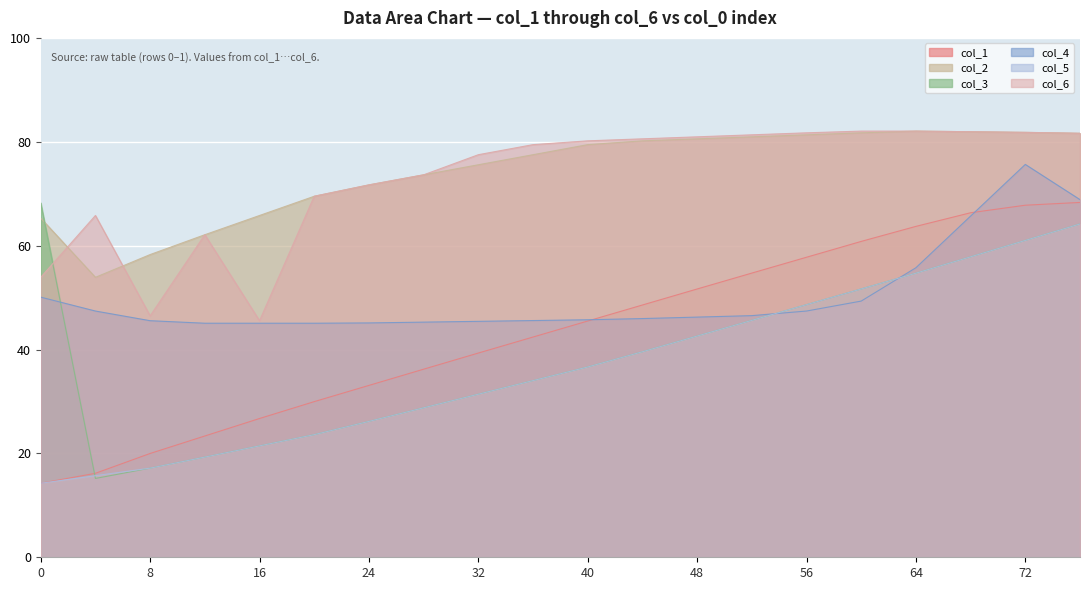

Reading left to right, list all the values displayed in this chart.

col_1: 14.3	16.2	20.0	23.4	26.7	30.0	33.1	36.2	39.3	42.4	45.5	48.6	51.7	54.7	57.8	60.8	63.7	66.3	67.8	68.3
col_2: 65.3	53.9	58.3	62.1	65.8	69.5	71.7	73.6	75.6	77.5	79.4	80.2	80.6	81.0	81.3	81.7	82.1	81.9	81.8	81.6
col_3: 68.2	15.2	17.2	19.3	21.4	23.6	26.2	28.8	31.4	34.0	36.6	39.6	42.6	45.6	48.6	51.7	54.7	57.9	61.0	64.2
col_4: 50.1	47.4	45.5	45.1	45.1	45.1	45.1	45.3	45.4	45.6	45.7	46.0	46.2	46.5	47.4	49.3	55.7	65.7	75.6	68.9
col_5: 14.3	15.7	17.2	19.3	21.4	23.6	26.2	28.8	31.4	34.0	36.6	39.6	42.6	45.6	48.6	51.7	54.7	57.9	61.0	64.2
col_6: 53.9	65.8	46.5	62.1	45.5	69.5	71.7	73.6	77.5	79.4	80.2	80.6	81.0	81.3	81.7	82.1	82.1	81.9	81.8	81.6